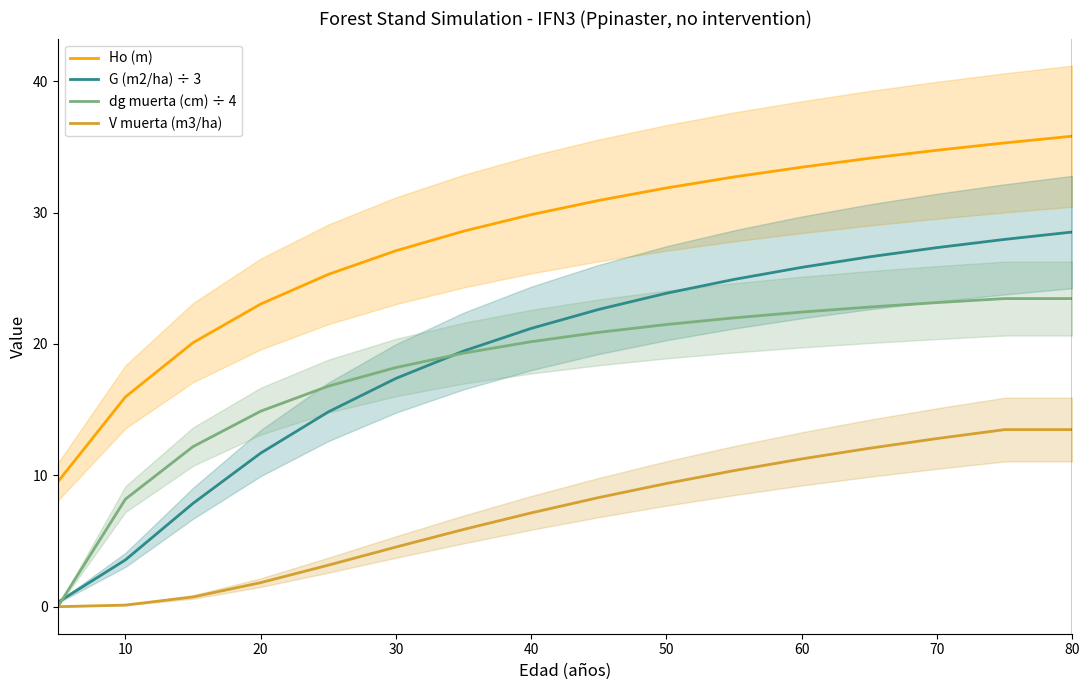

True or false: V muerta (m3/ha) and G (m2/ha) ÷ 3 intersect in this chart.

False